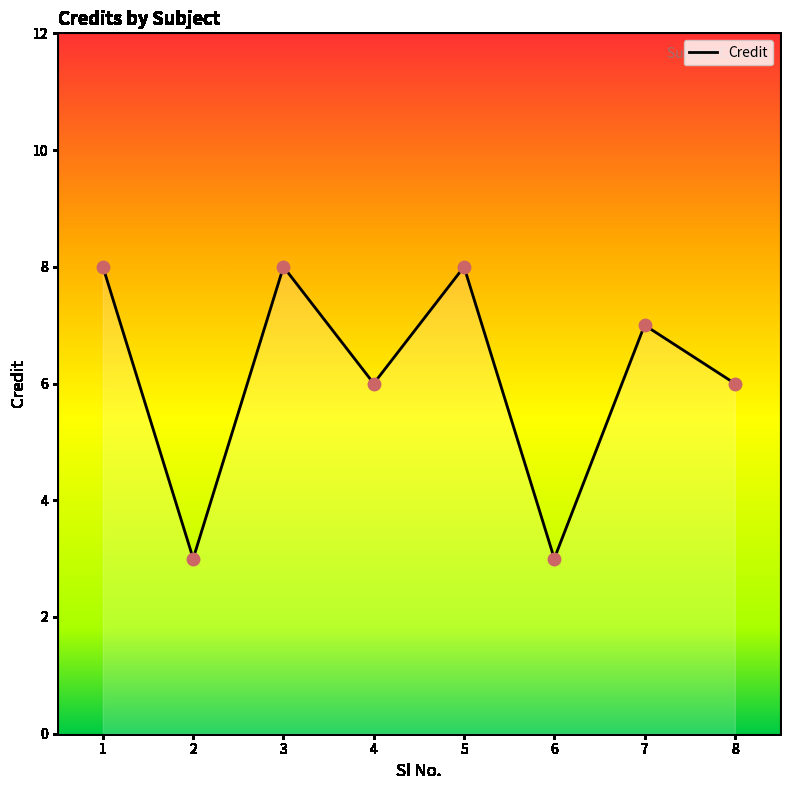

Approximately how many times larger is the value at 4 compared to 7?

0.9